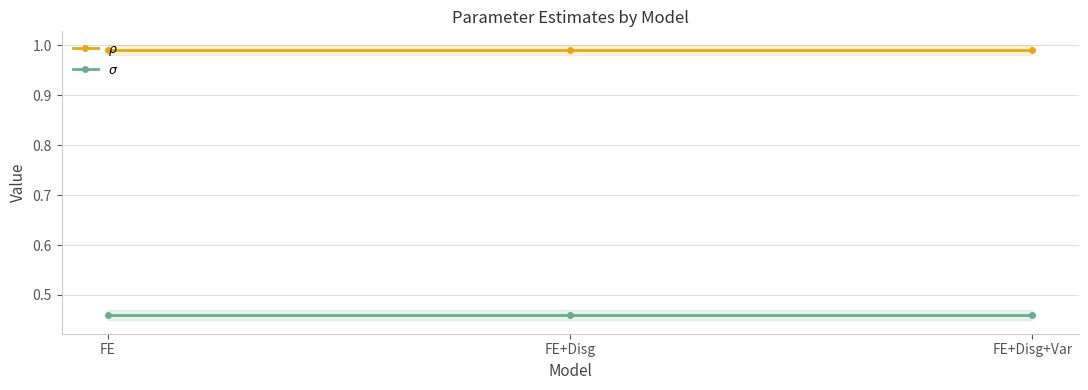

Reading right to left, transcribe all the data shown in this chart.

$\rho$: 1.0	1.0	1.0
$\sigma$: 0.5	0.5	0.5